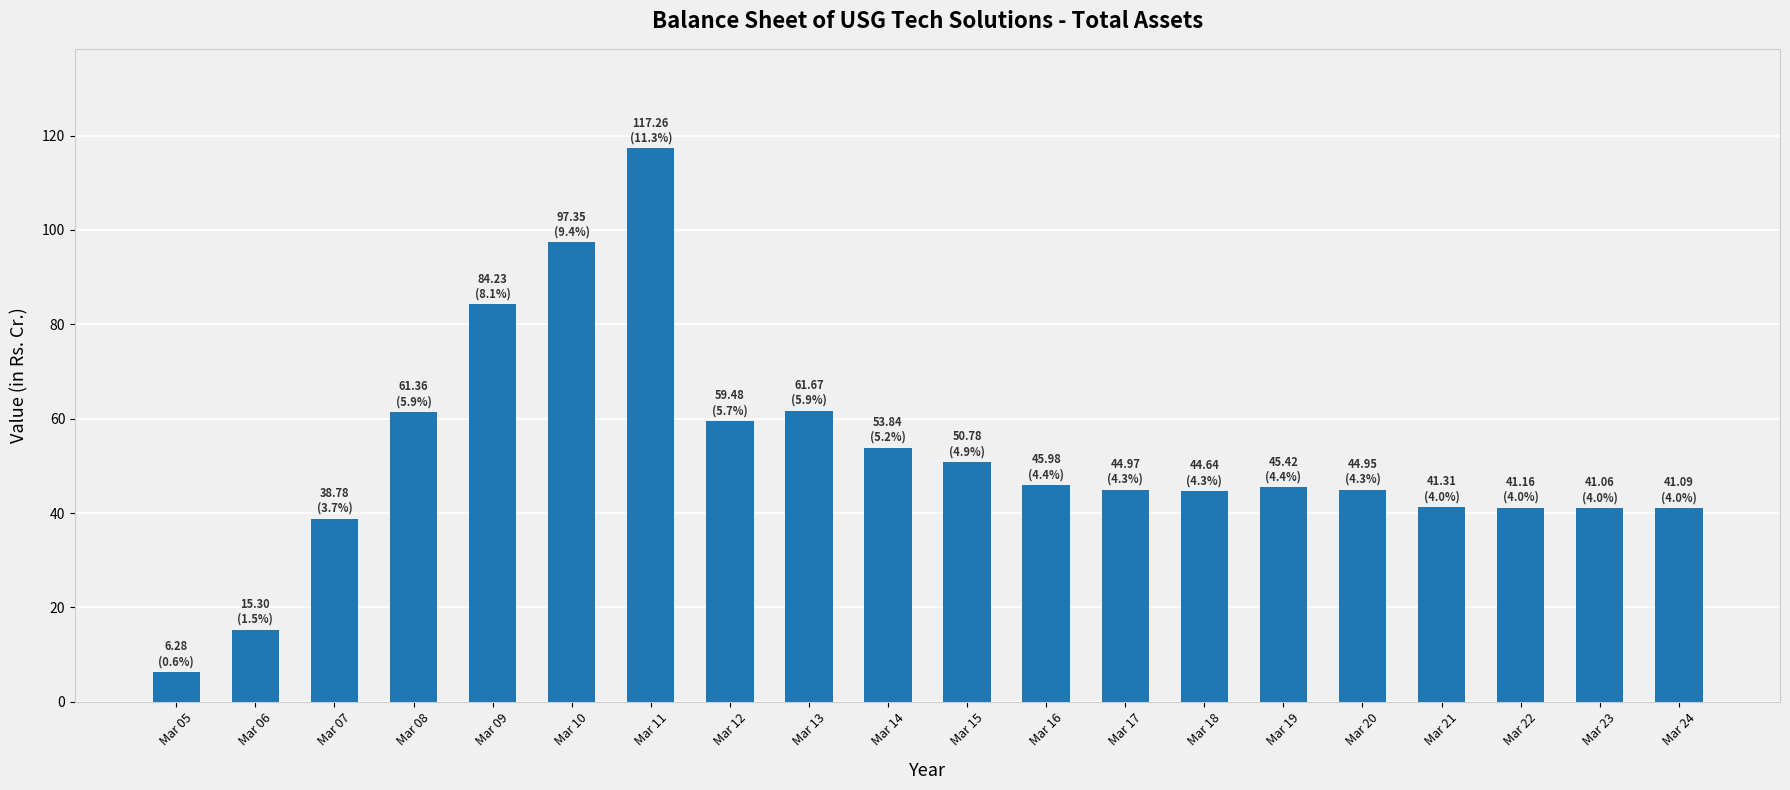

Which has a higher value, Mar 06 or Mar 13?

Mar 13